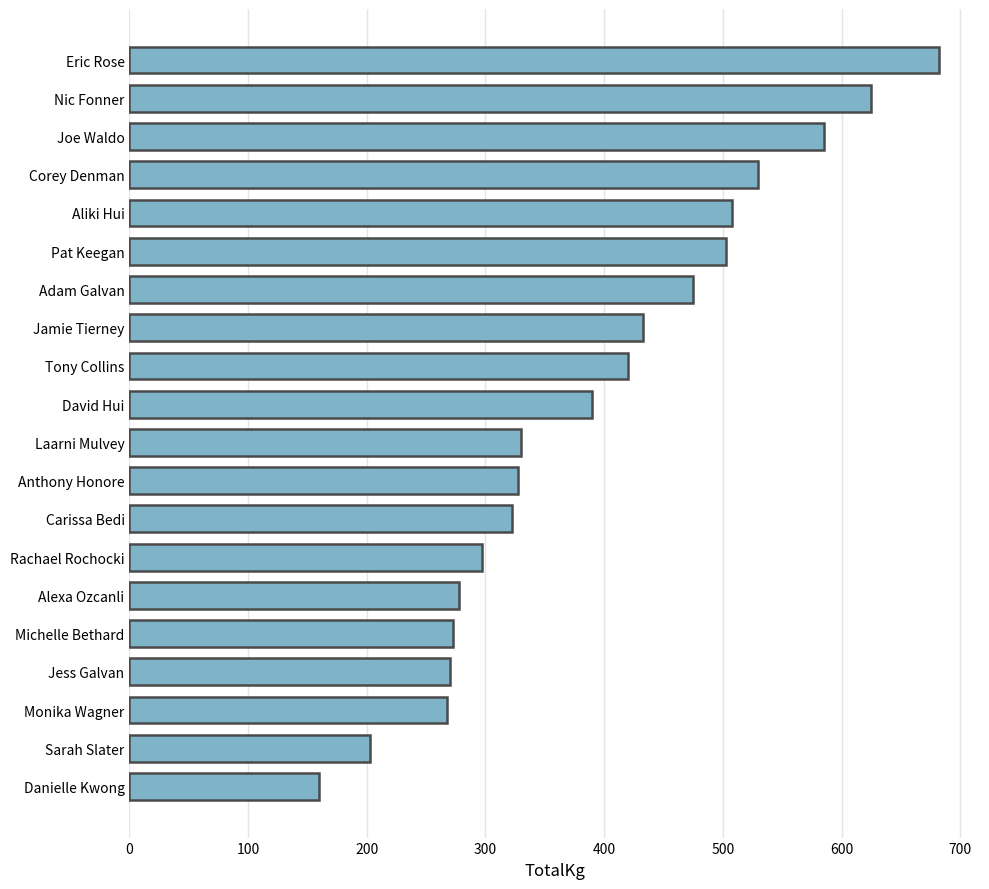

What is the minimum value shown in the chart?

160.0